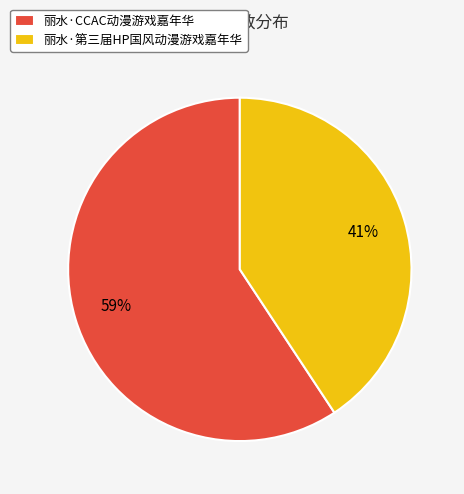

Which category has the smallest portion of the pie?

丽水·第三届HP国风动漫游戏嘉年华